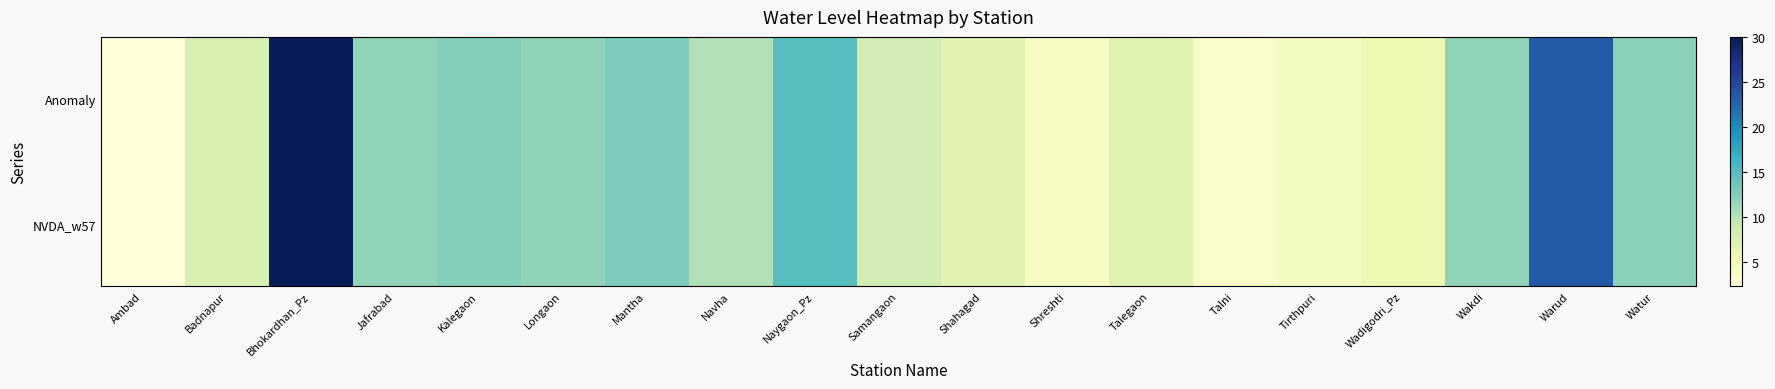

Rank the series at Shahagad from highest to lowest value.

Anomaly, NVDA_w57